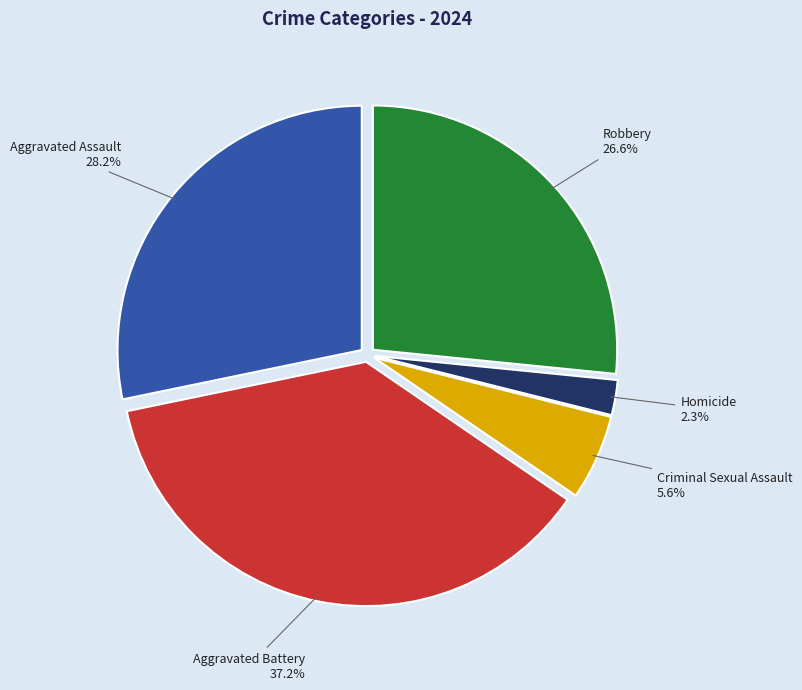

What is the smallest slice in the pie chart?

Homicide